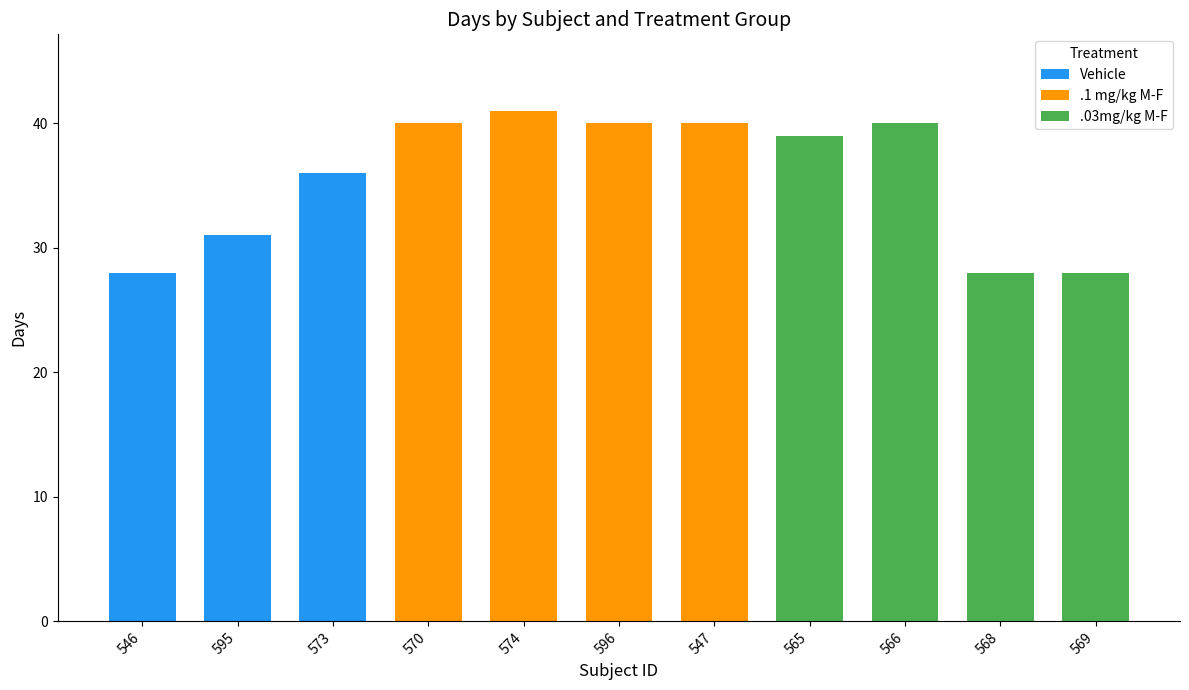

True or false: Vehicle has a value of 0 at 547.

True